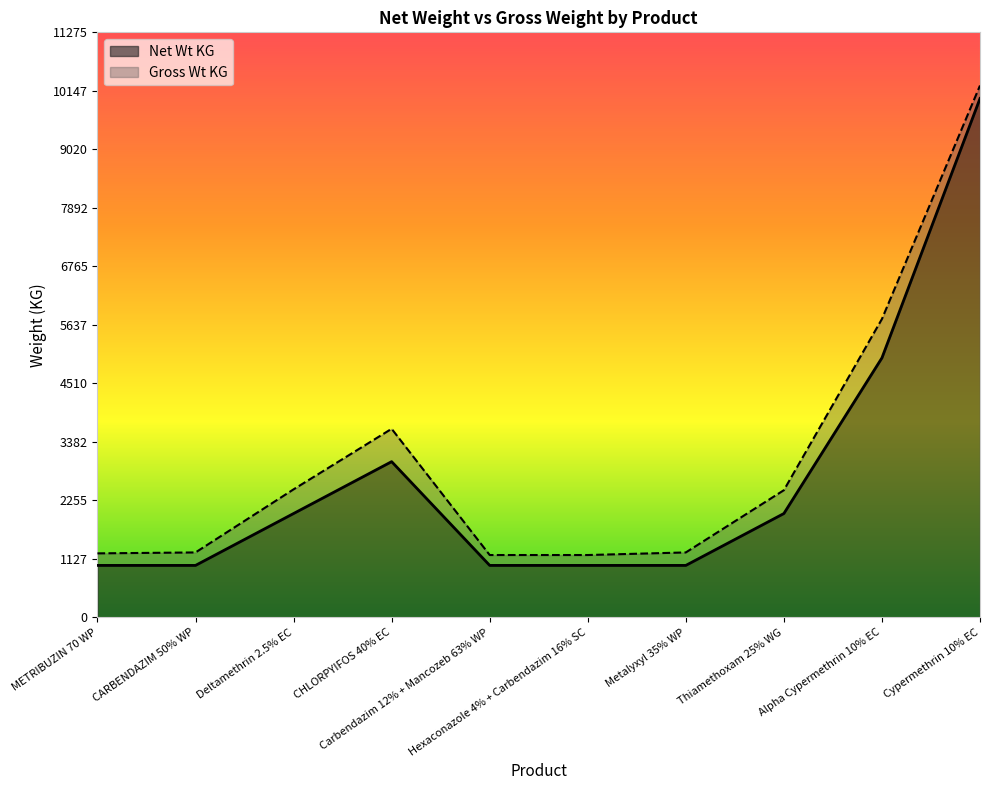

What is the value of the Gross Wt KG point at the 1st from the left?

1232